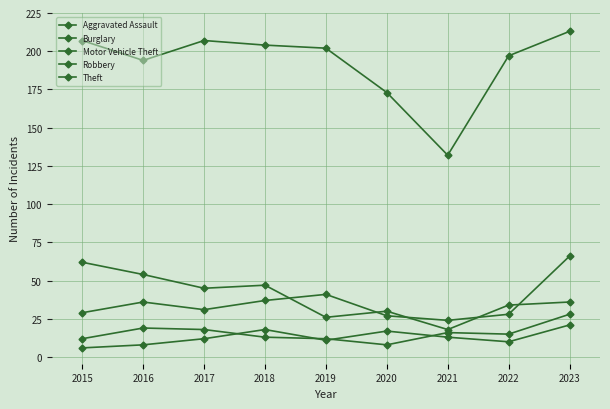

Is it true that Aggravated Assault equals 2 at 2015?

False